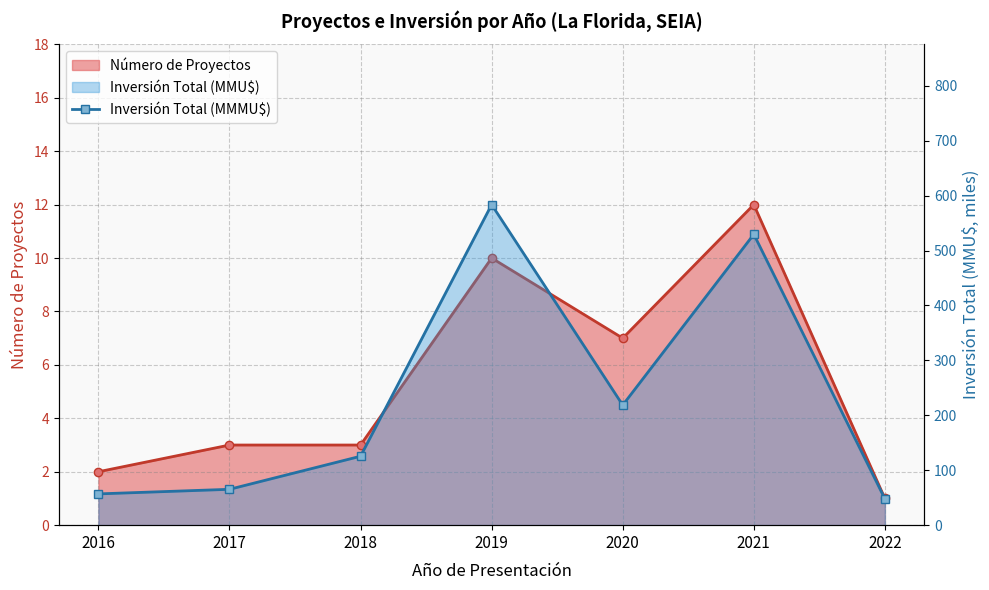

Rank the categories by Inversión Total (MMMU$) value from highest to lowest.

2019, 2021, 2020, 2018, 2017, 2016, 2022